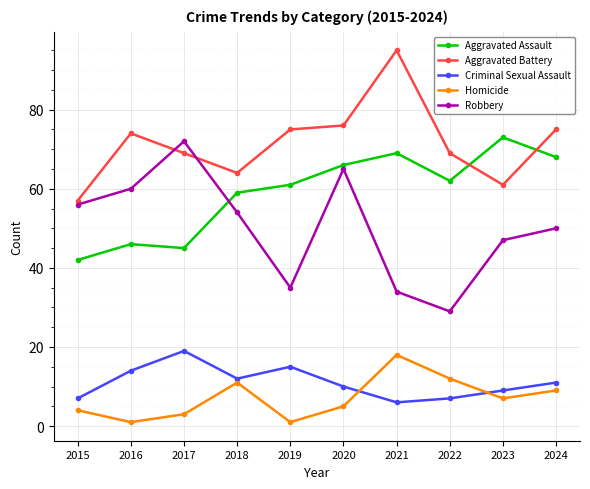

Which series ends up on top after the final intersection of Criminal Sexual Assault and Homicide?

Criminal Sexual Assault